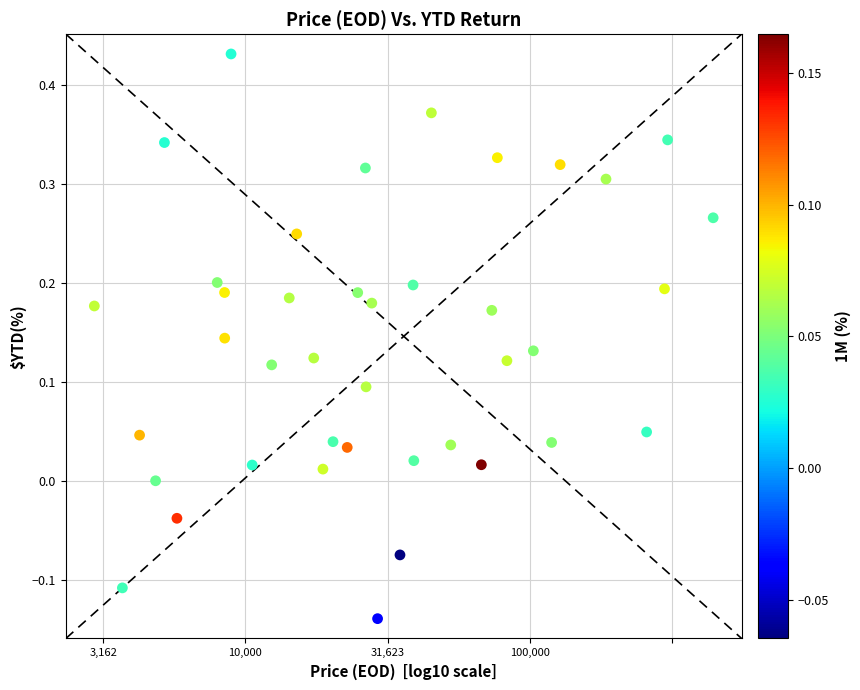

What is the range of X values (max minus min)?

2.2